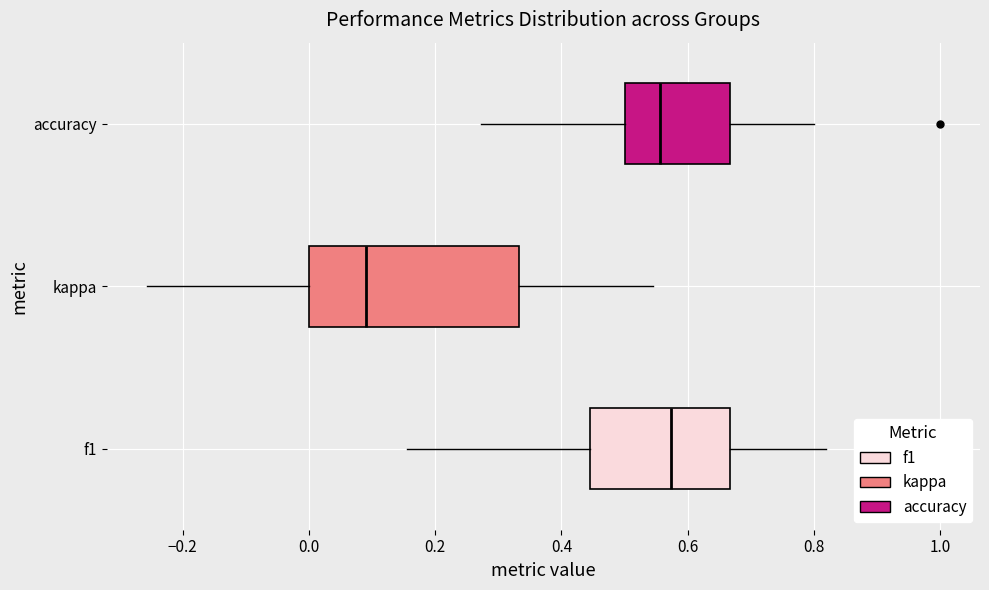

Reading bottom to top, read every box against the x-axis: the position of its median line, the range the box covers, and the ends of its whiskers. The values are not printed on the chart, so give them approximately, as read against the axis.

f1: median 0.58, box 0.44 to 0.66, whiskers 0.16 to 0.82
kappa: median 0.10, box 0.00 to 0.34, whiskers -0.26 to 0.54
accuracy: median 0.56, box 0.50 to 0.66, whiskers 0.28 to 0.80